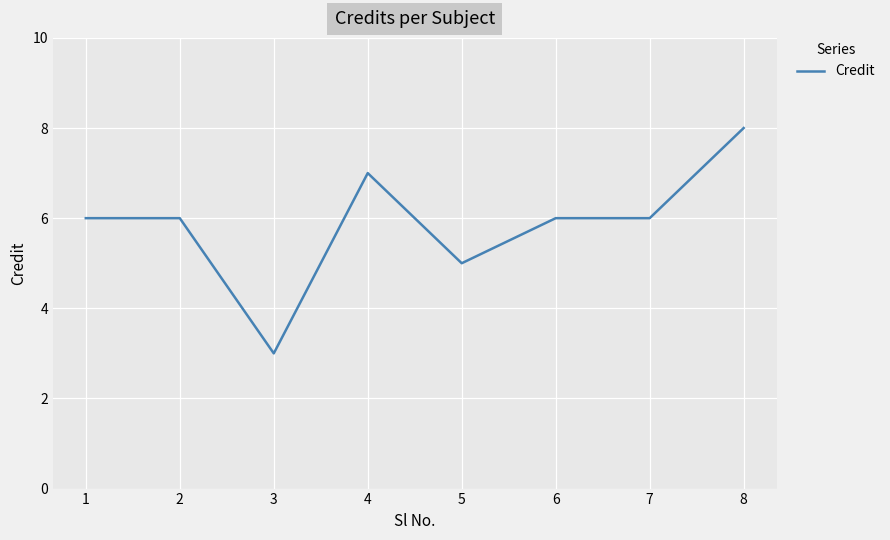

True or false: the data has more than 0 interior local peaks.

True